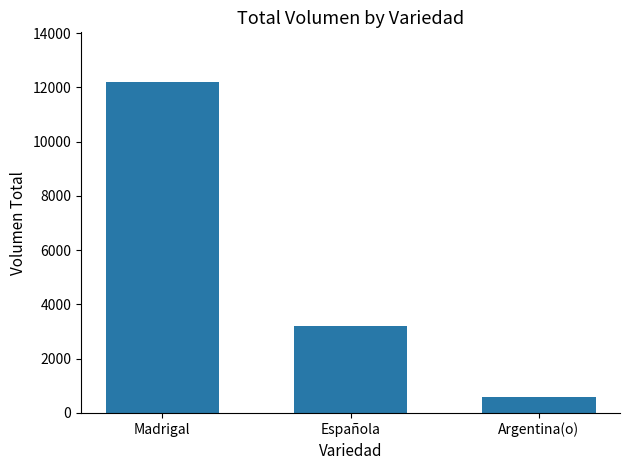

True or false: the data shows 7103 at Madrigal.

False